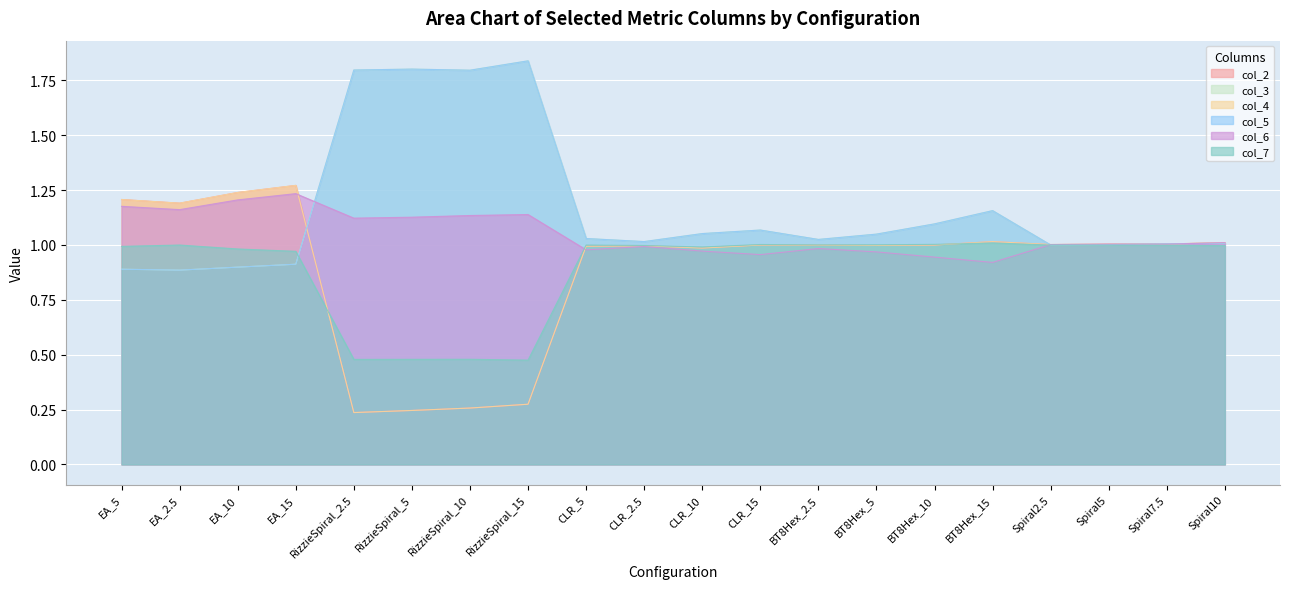

What is the total value across all series at RizzieSpiral_2.5?

5.7